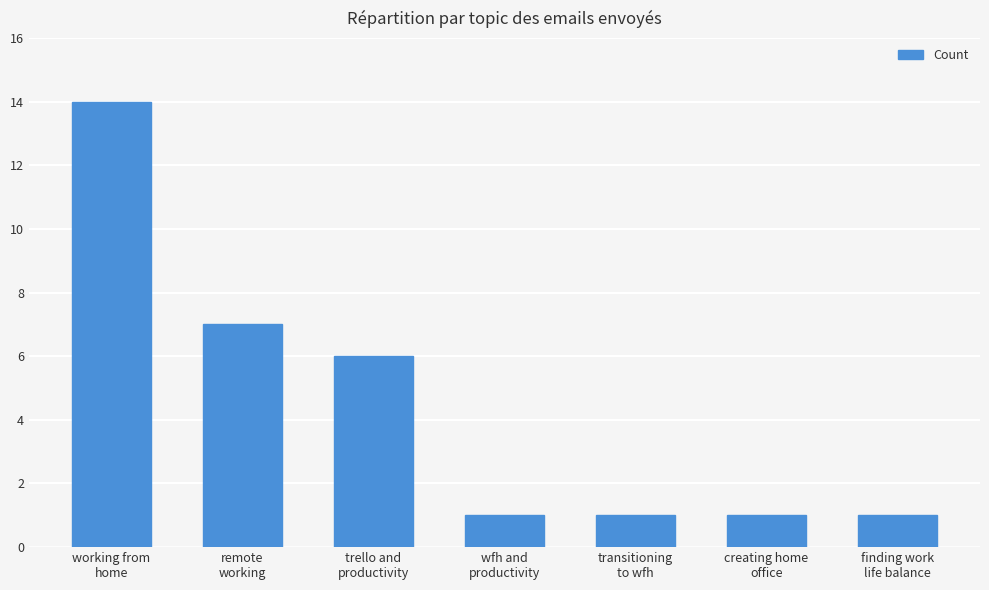

How many bars are there in total?

7